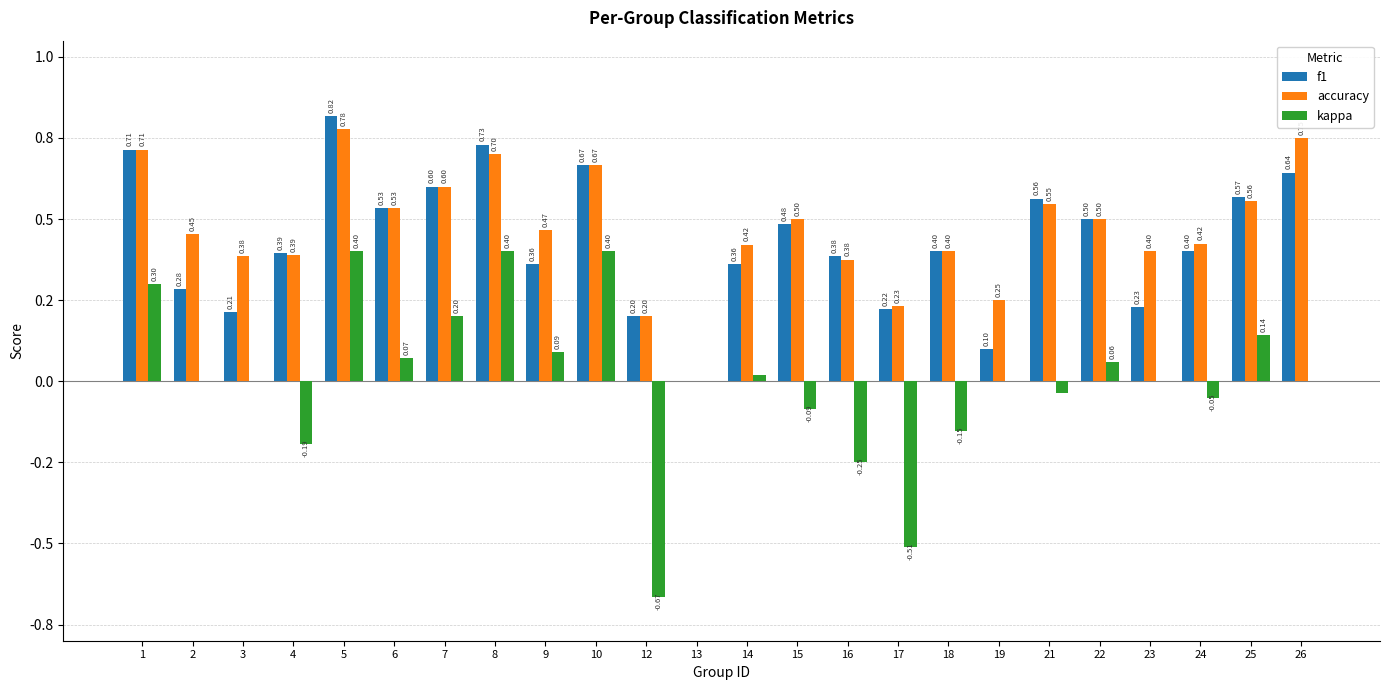

List the labels in order of accuracy value, largest first.

5, 26, 1, 8, 10, 7, 25, 21, 6, 15, 22, 9, 2, 24, 14, 18, 23, 4, 3, 16, 19, 17, 12, 13